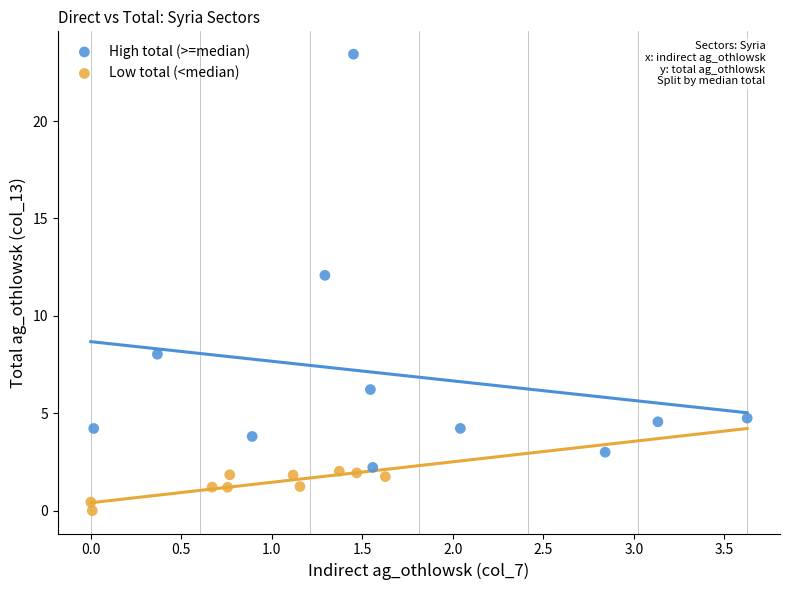

Which series has the widest spread of Y values?

High total (>=median)